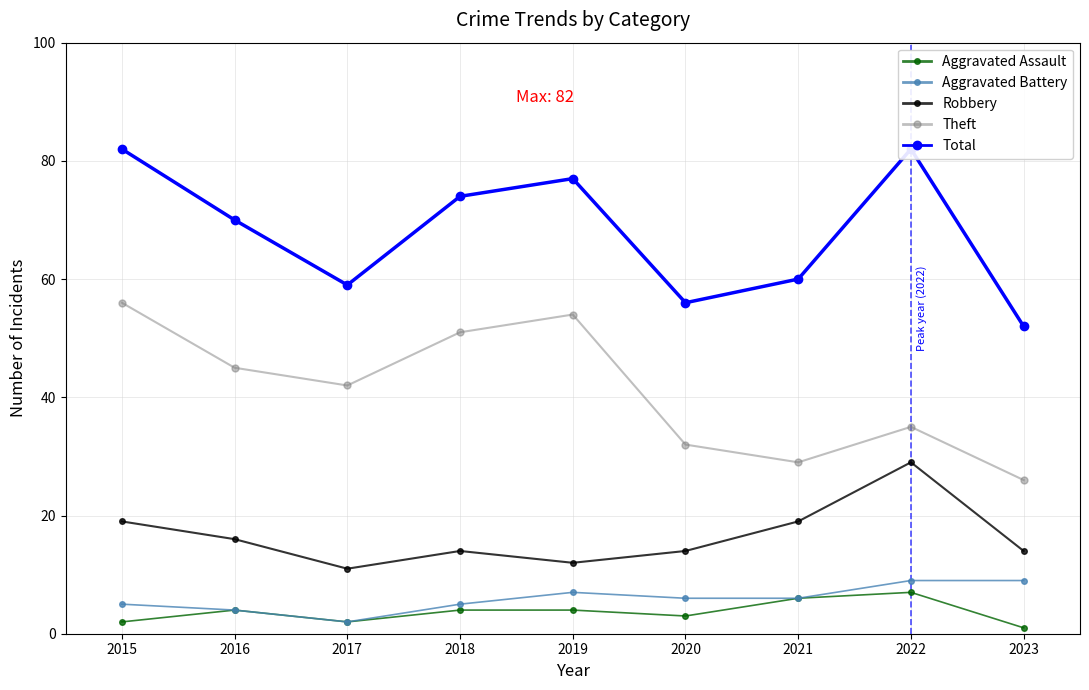

What is the lowest value of the Robbery series?

11